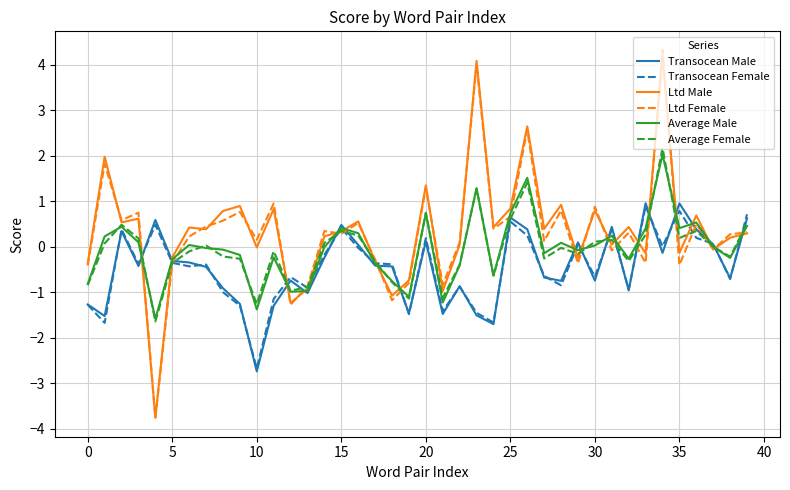

How many series are shown in this chart?

6